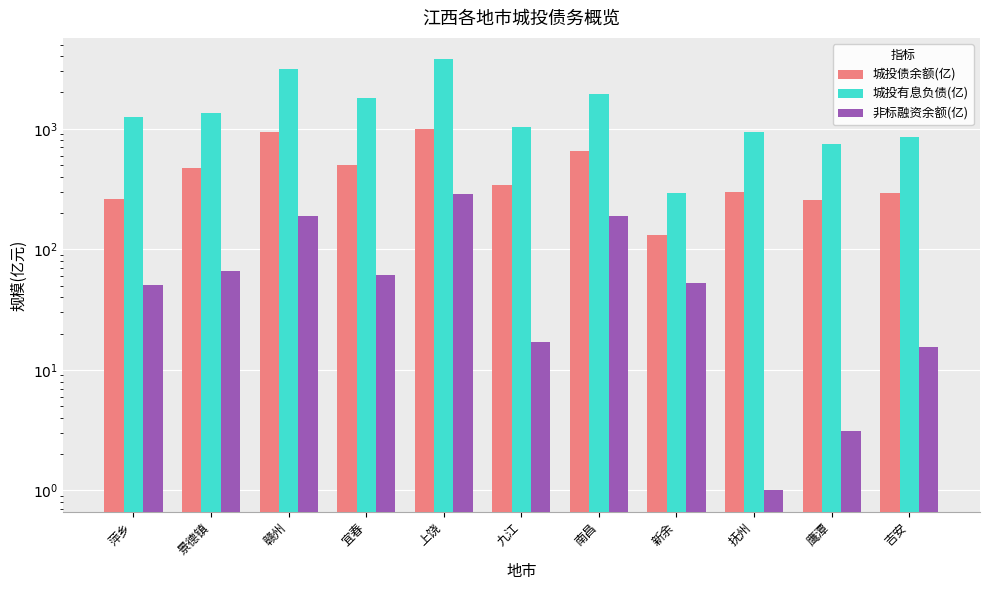

Between 景德镇 and 九江, which is larger?

景德镇